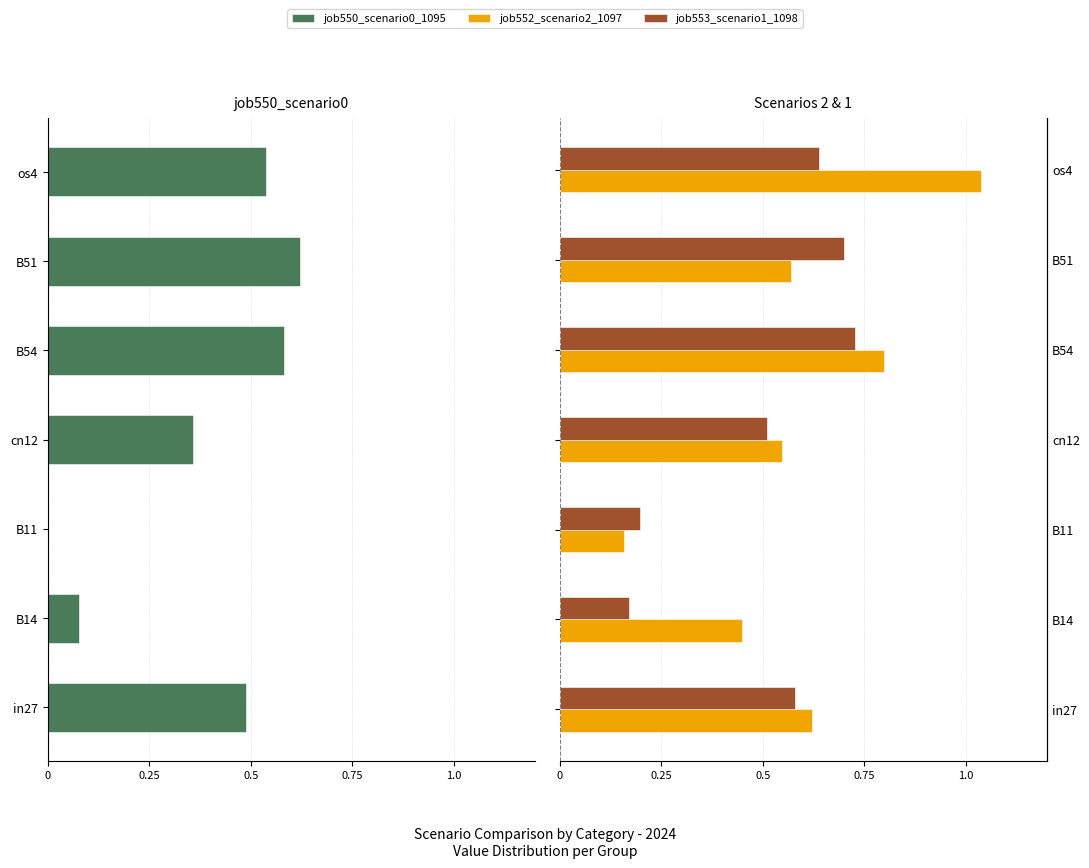

Is it true that job553_scenario1_1098 equals 0.3 at B11?

False